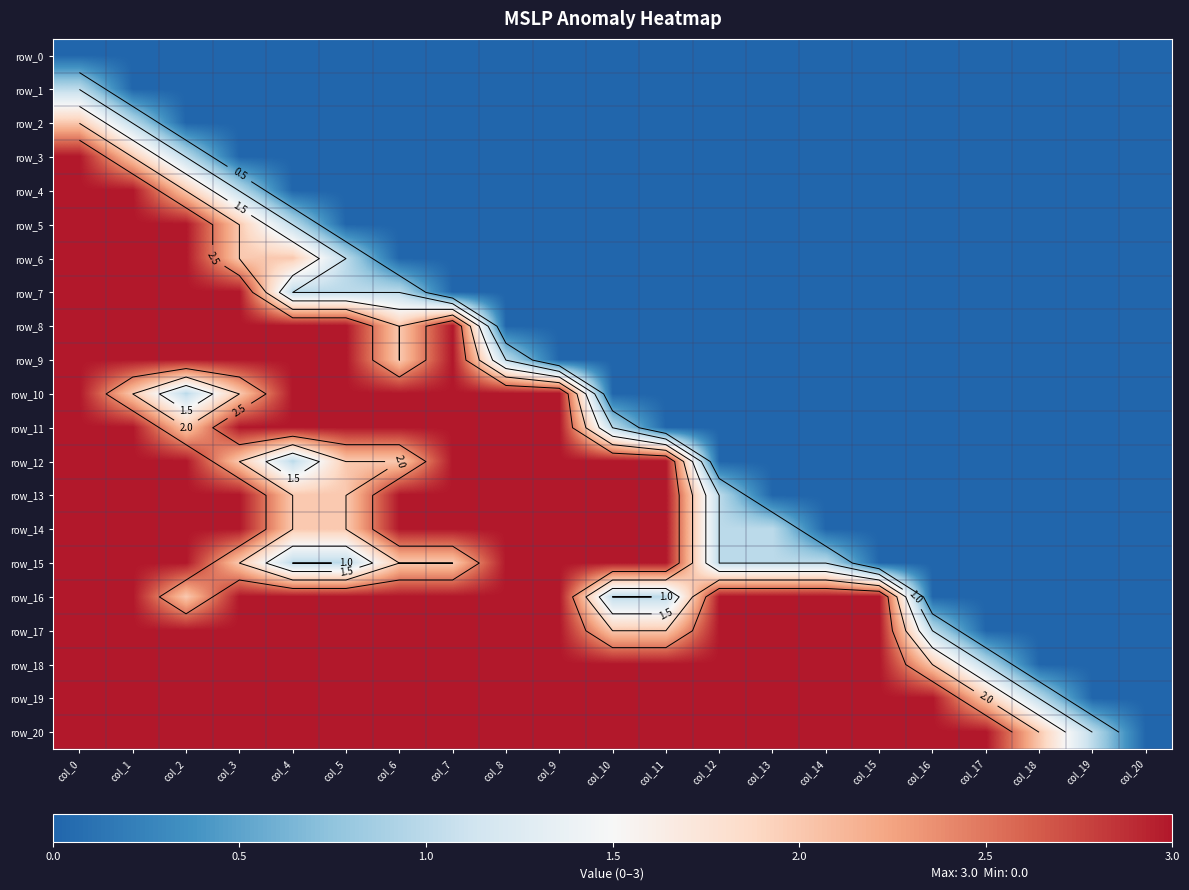

The value of row_0 at col_14 is 0. True or false?

True